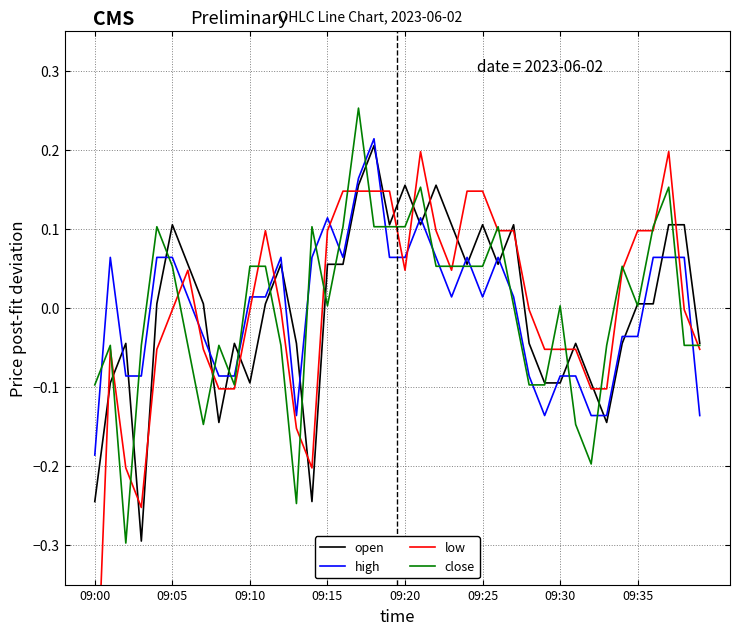

True or false: close and high cross at least once.

True